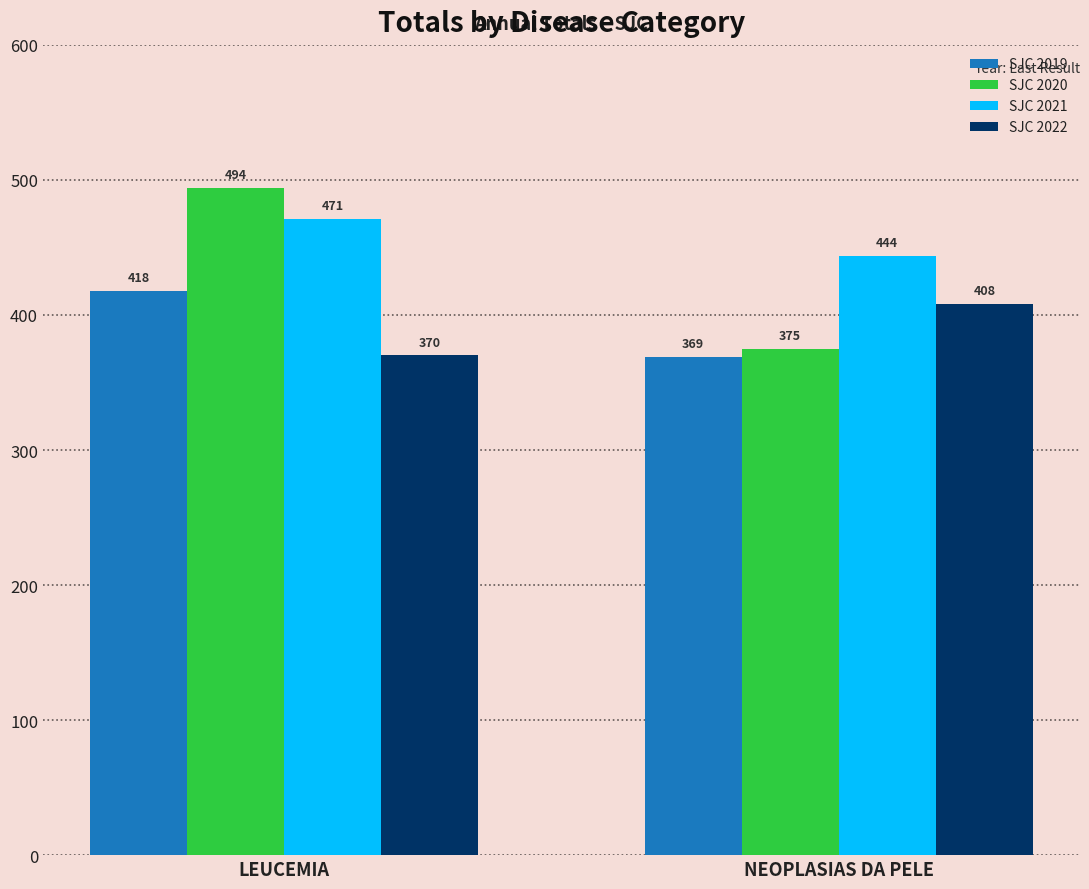

Between LEUCEMIA and NEOPLASIAS DA PELE, which series saw the biggest shift?

SJC 2020